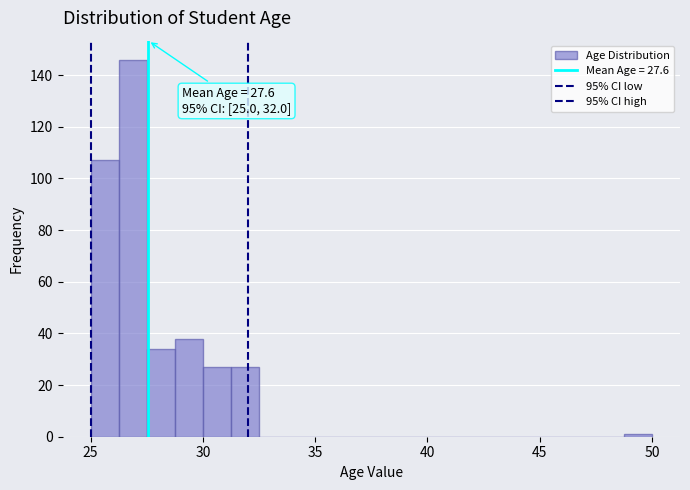

Around what value on the x-axis is the tallest bar? Give the approximate position of its centre, as read against the axis.

27.0